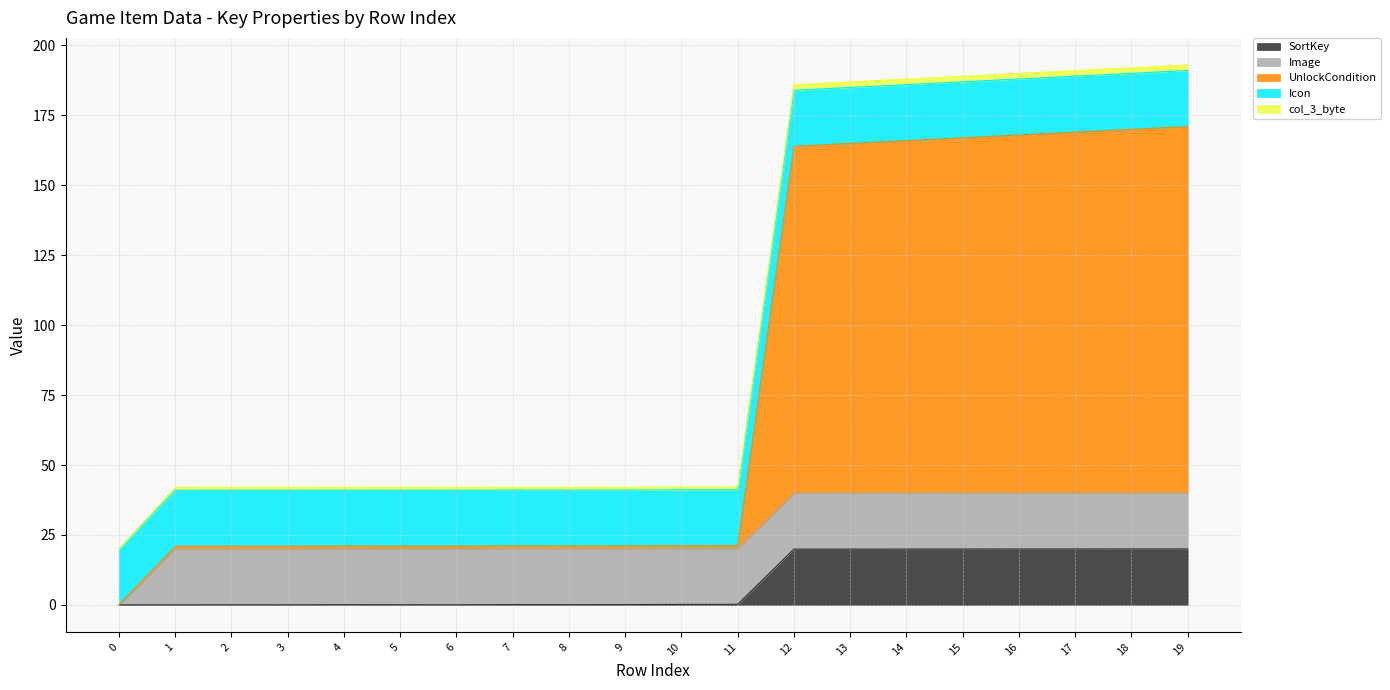

What is the total value across all series at 16?

190.0